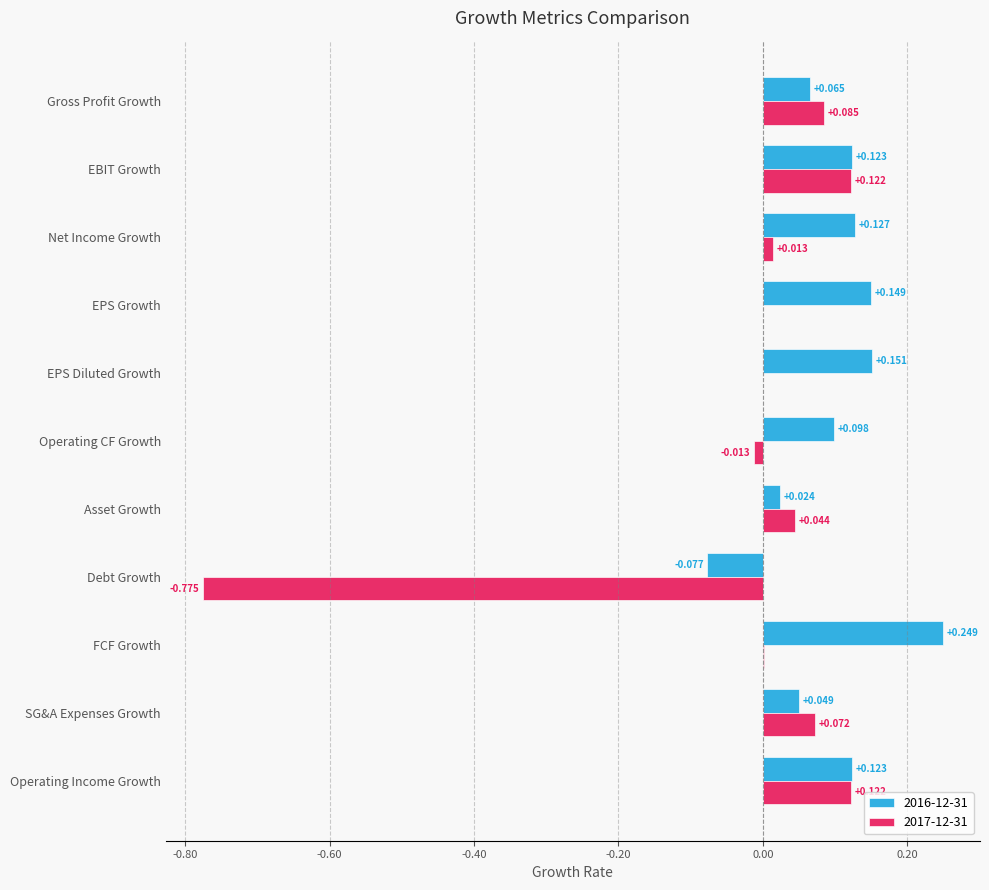

At which category does the chart reach its peak across all series?

FCF Growth